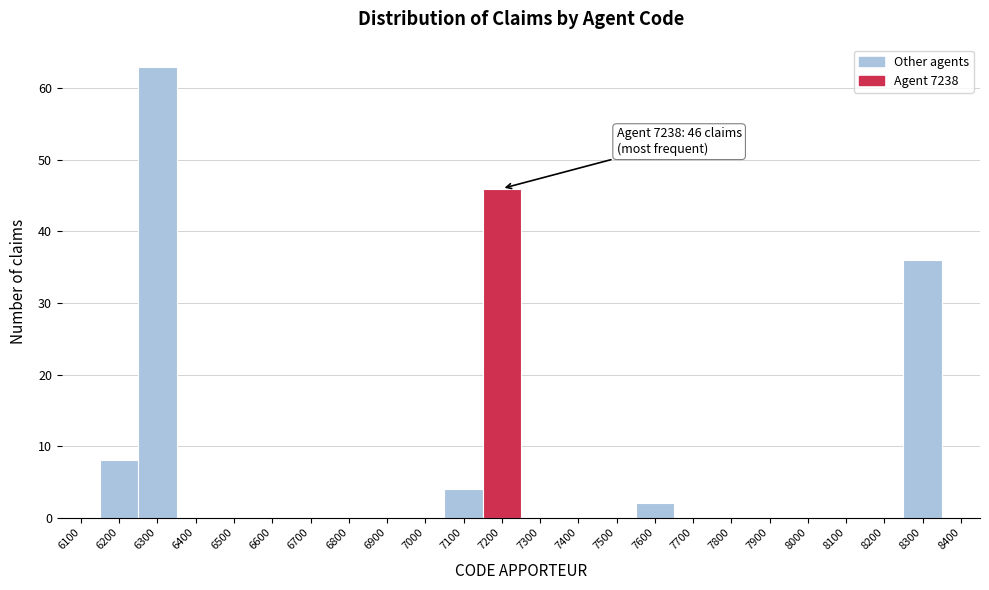

Reading right to left, what are all the values shown in this chart?

8400=0	8300=36	8200=0	8100=0	8000=0	7900=0	7800=0	7700=0	7600=2	7500=0	7400=0	7300=0	7200=46	7100=4	7000=0	6900=0	6800=0	6700=0	6600=0	6500=0	6400=0	6300=63	6200=8	6100=0